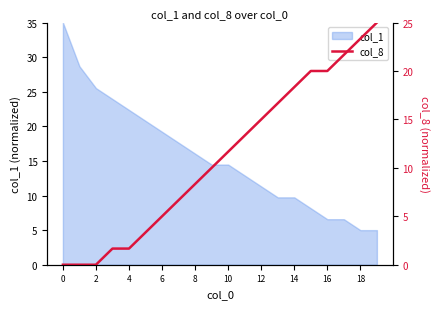

The value of col_1 at 8 is 21.7. True or false?

False